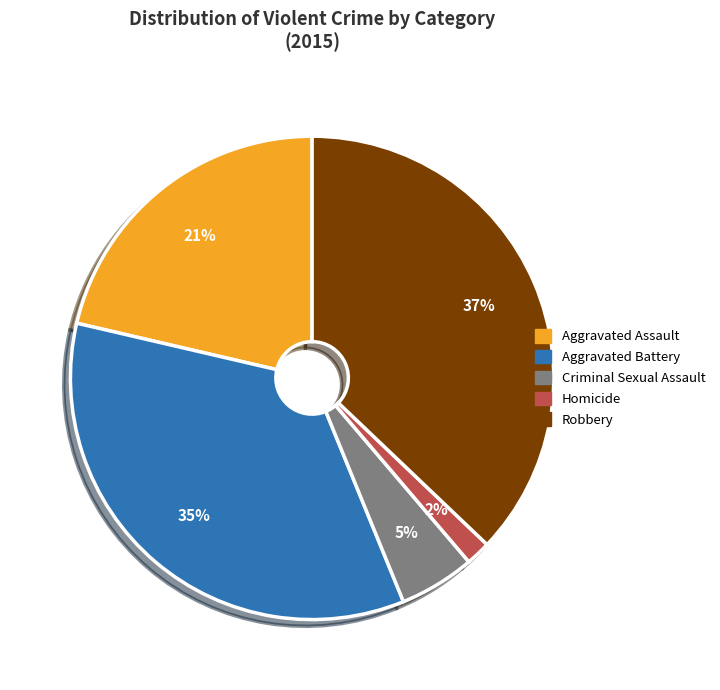

Combined, do Criminal Sexual Assault and Homicide account for over 50%?

No